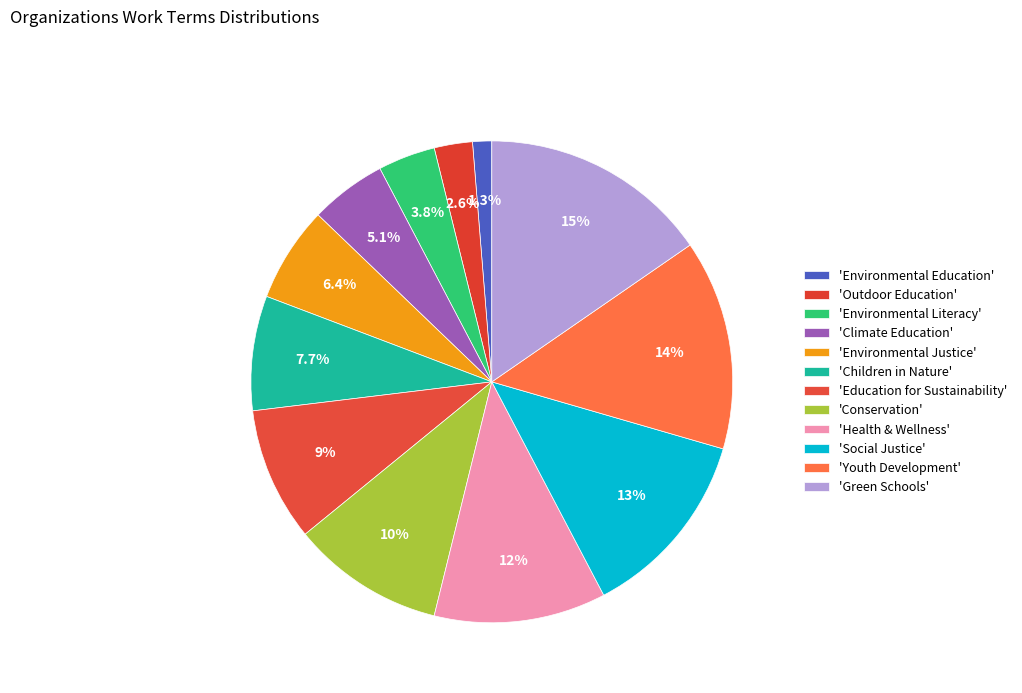

Is there any slice that represents more than half of the pie?

No